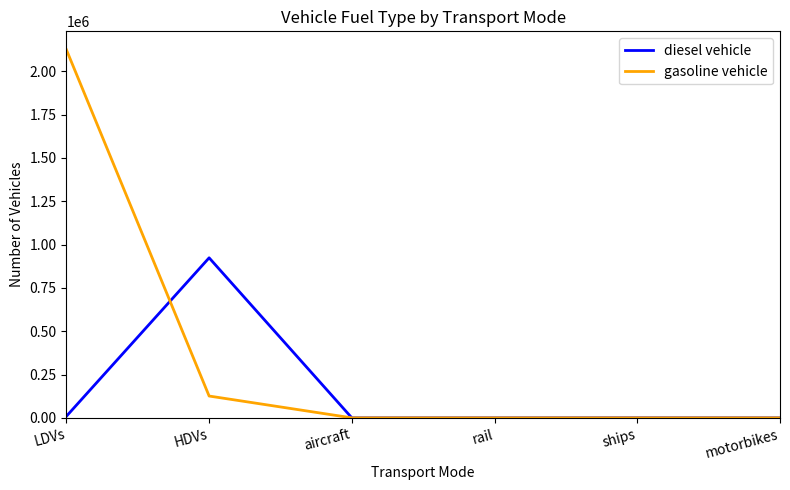

At which category does the chart reach its peak across all series?

LDVs